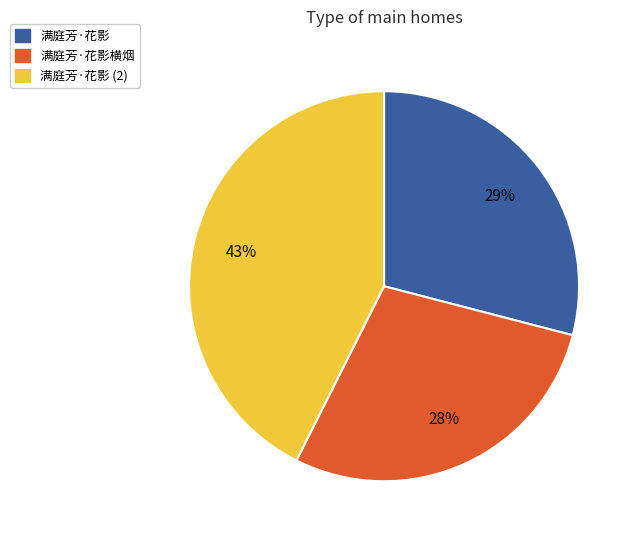

How many segments does this pie chart have?

3